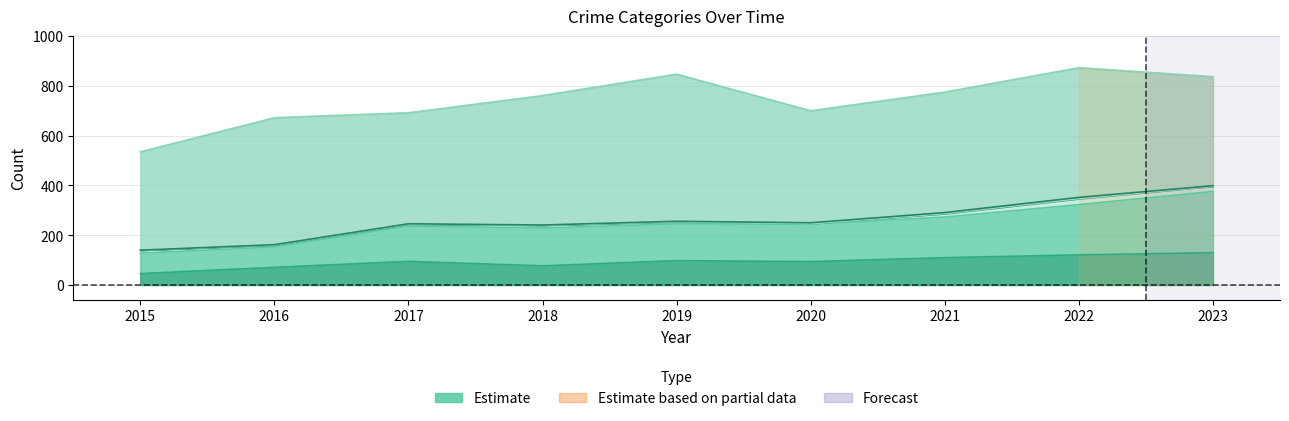

Rank the categories by Aggravated Assault value from lowest to highest.

2015, 2016, 2018, 2020, 2017, 2019, 2021, 2022, 2023